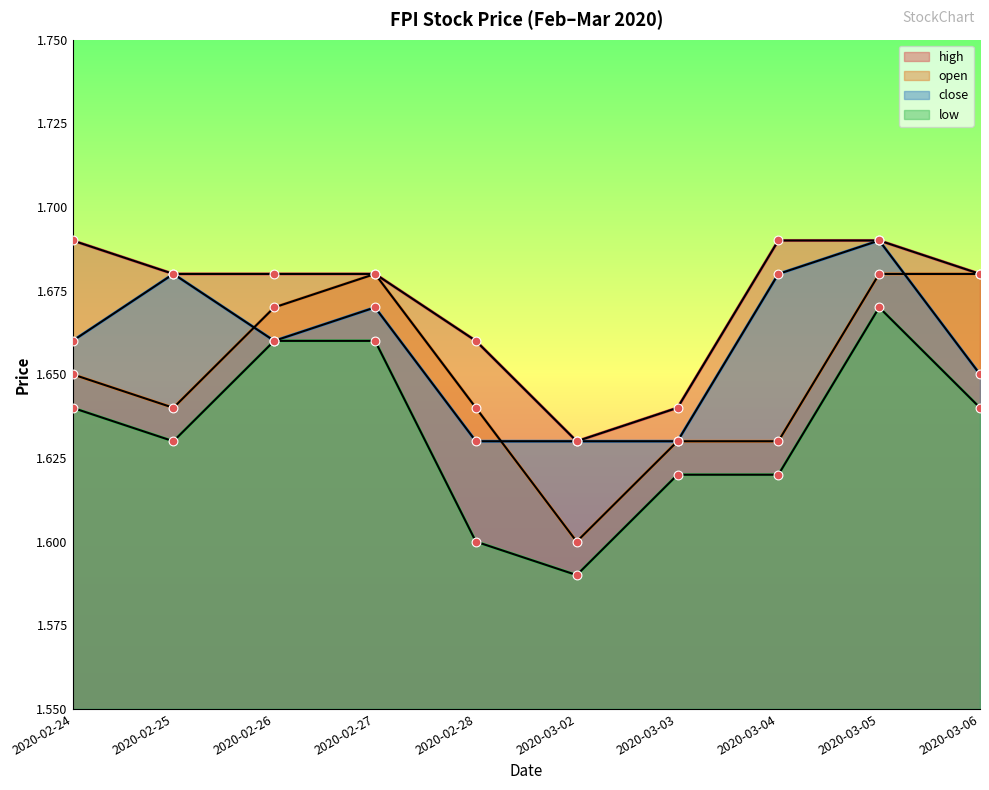

Is the value of open at 2020-03-02 greater than the value of low at 2020-03-06?

No